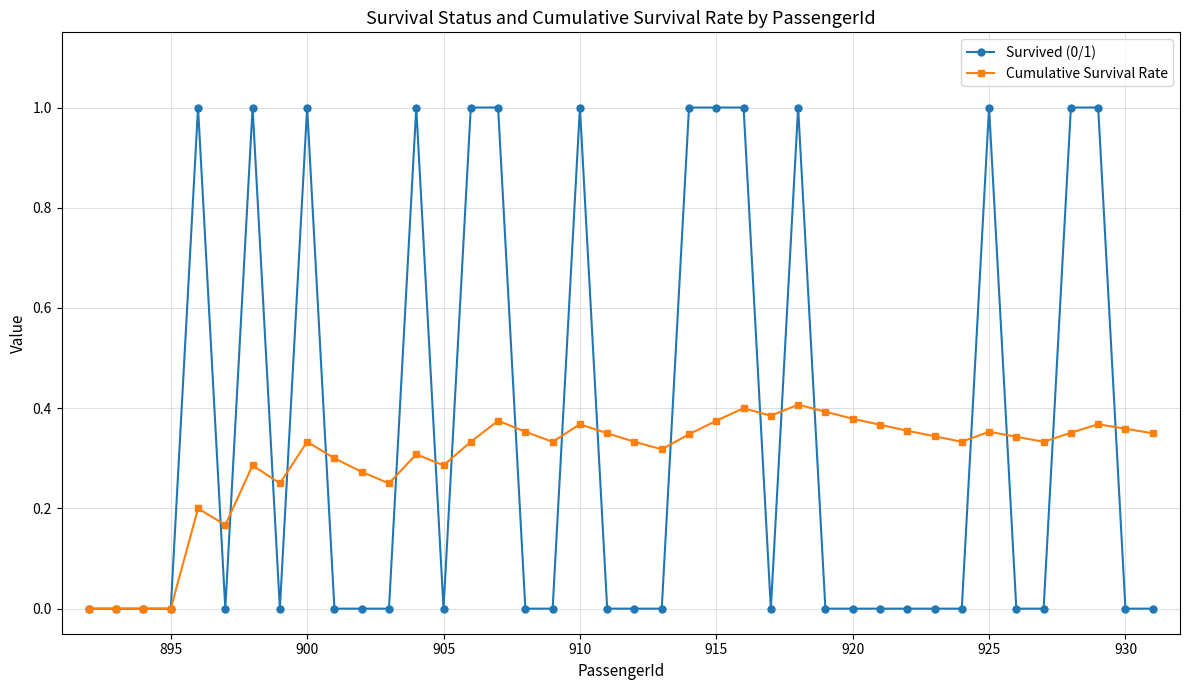

List the series in order of their peak value, highest first.

Survived (0/1), Cumulative Survival Rate